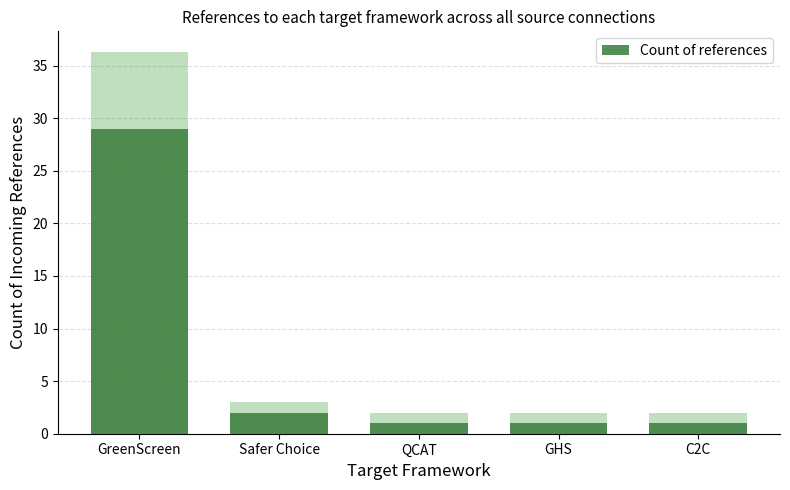

What is the difference between the maximum and minimum values?

28